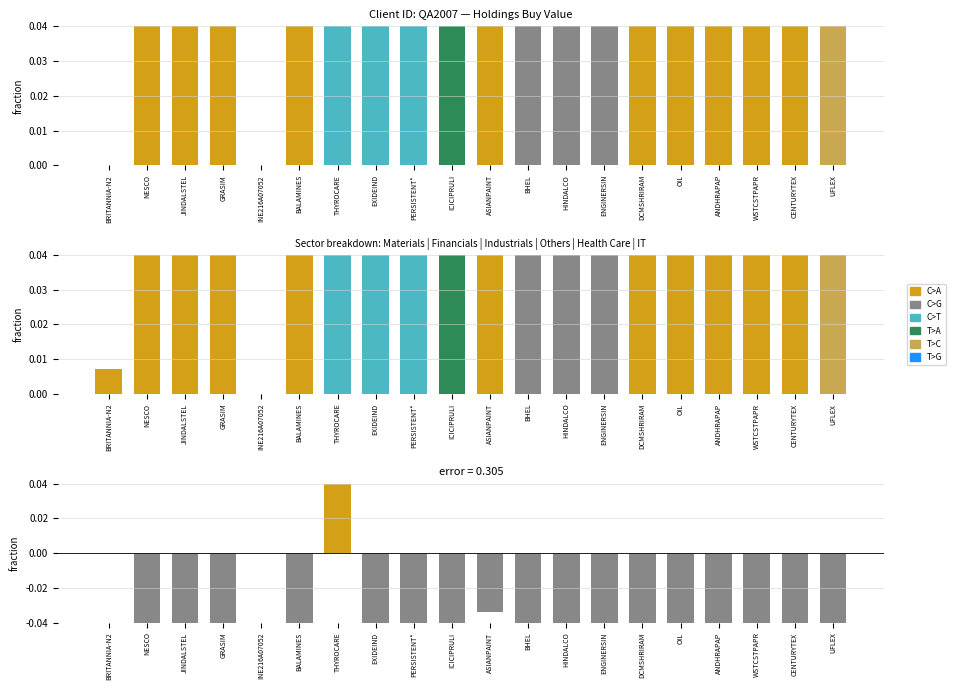

What is the label of the 16th bar from the right?

INE216A07052